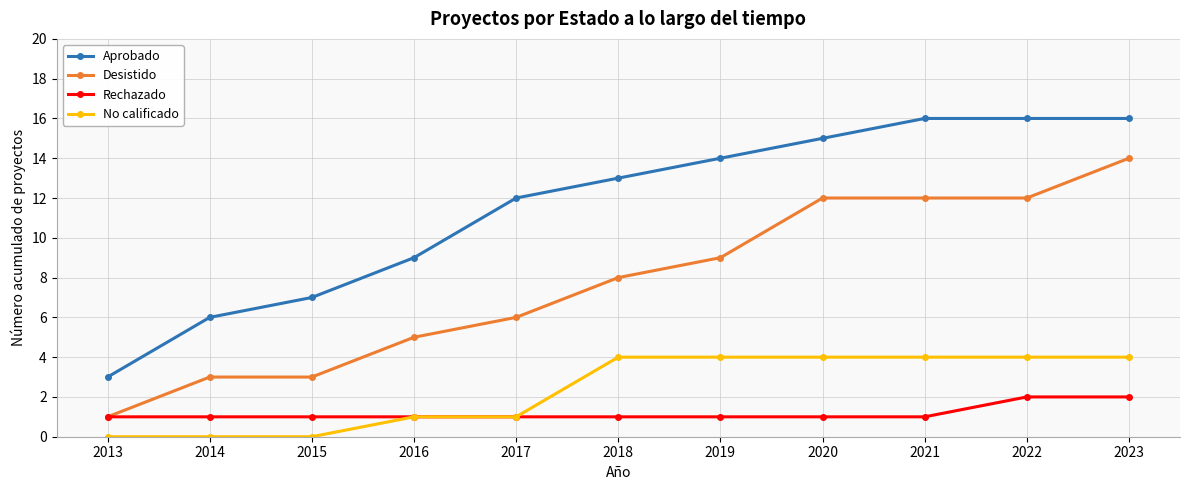

What is the difference between the highest and lowest values at 2018?

12